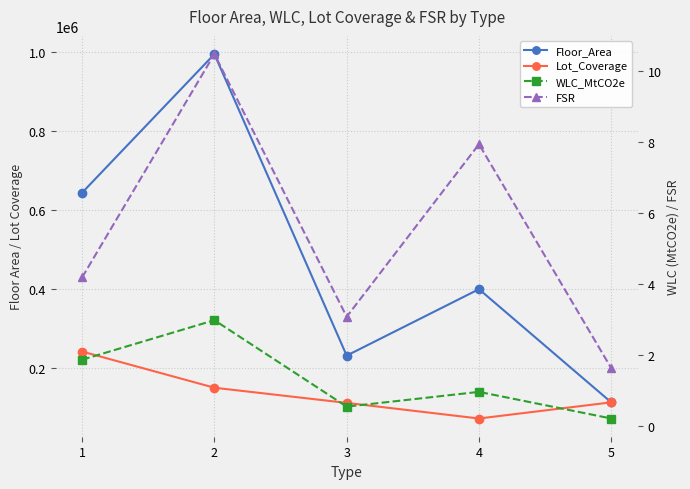

True or false: Lot_Coverage has more than 2 points higher than both neighbors.

False